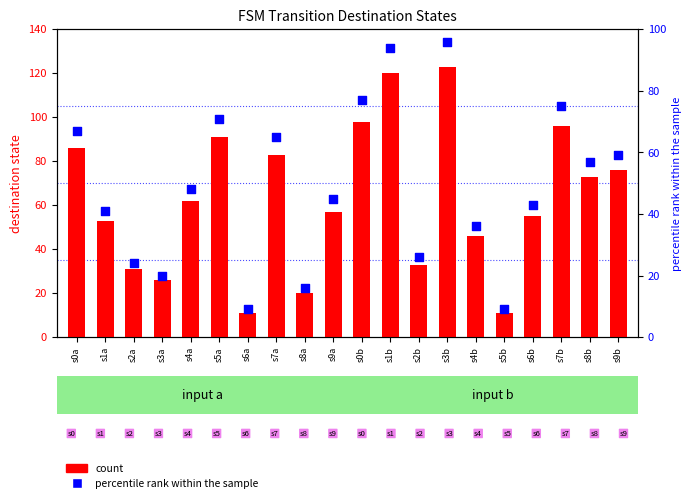

Which series has the largest Y range (max minus min)?

count